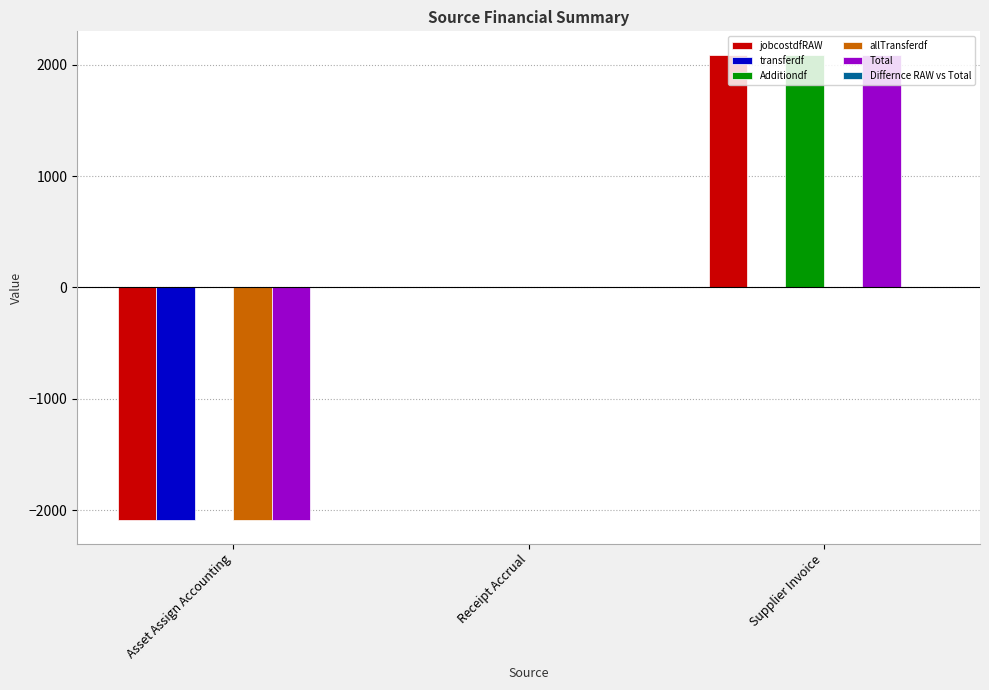

What is the difference between the transferdf values at Supplier Invoice and Asset Assign Accounting?

2090.5